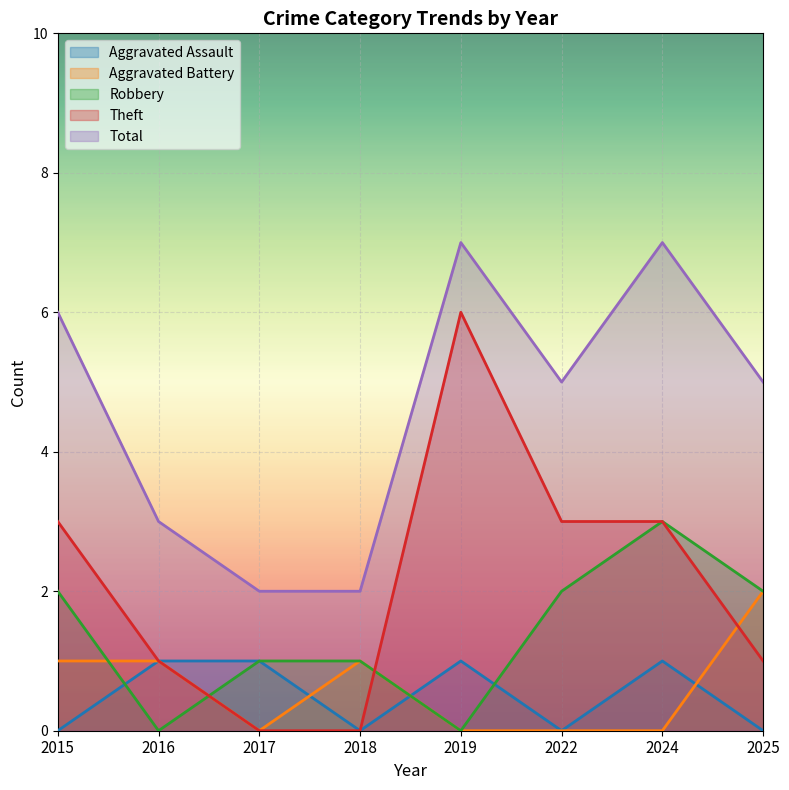

How many data points in Robbery are above 2?

1